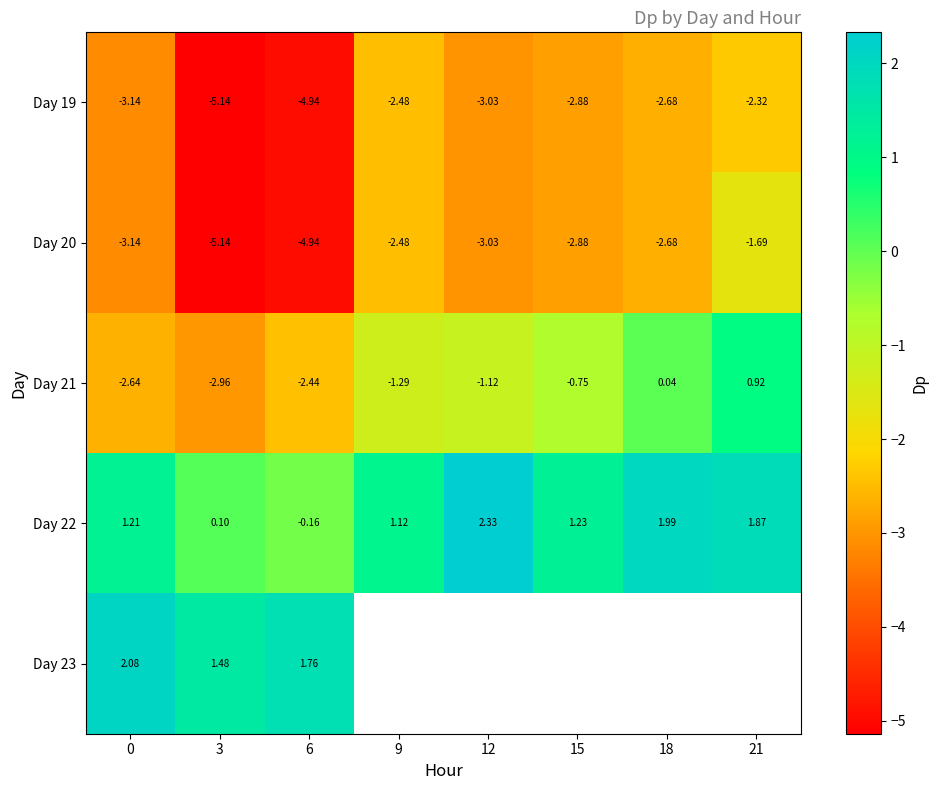

How many data points in Day 22 are above 1?

6